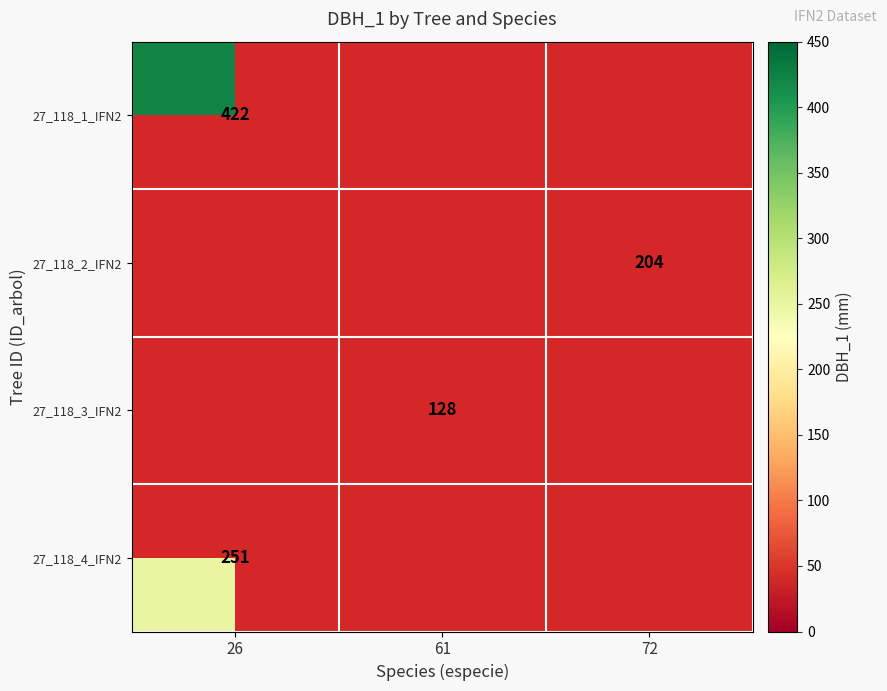

The value of 27_118_2_IFN2 at 72 is 204. True or false?

True